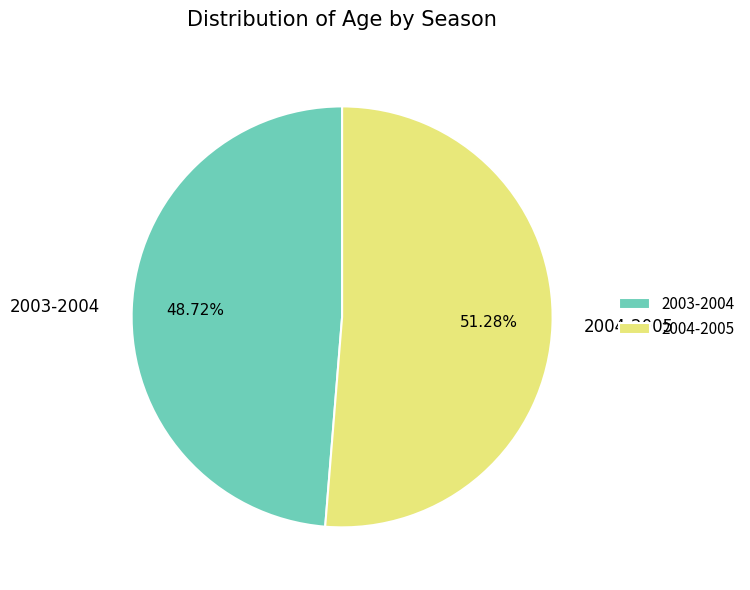

Is it true that 2004-2005 is 43% of the pie?

False